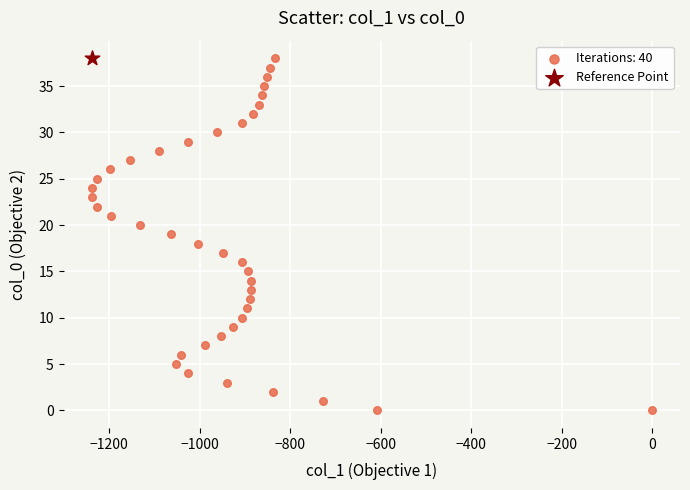

What are all the series names shown in the legend?

Iterations: 40, Reference Point